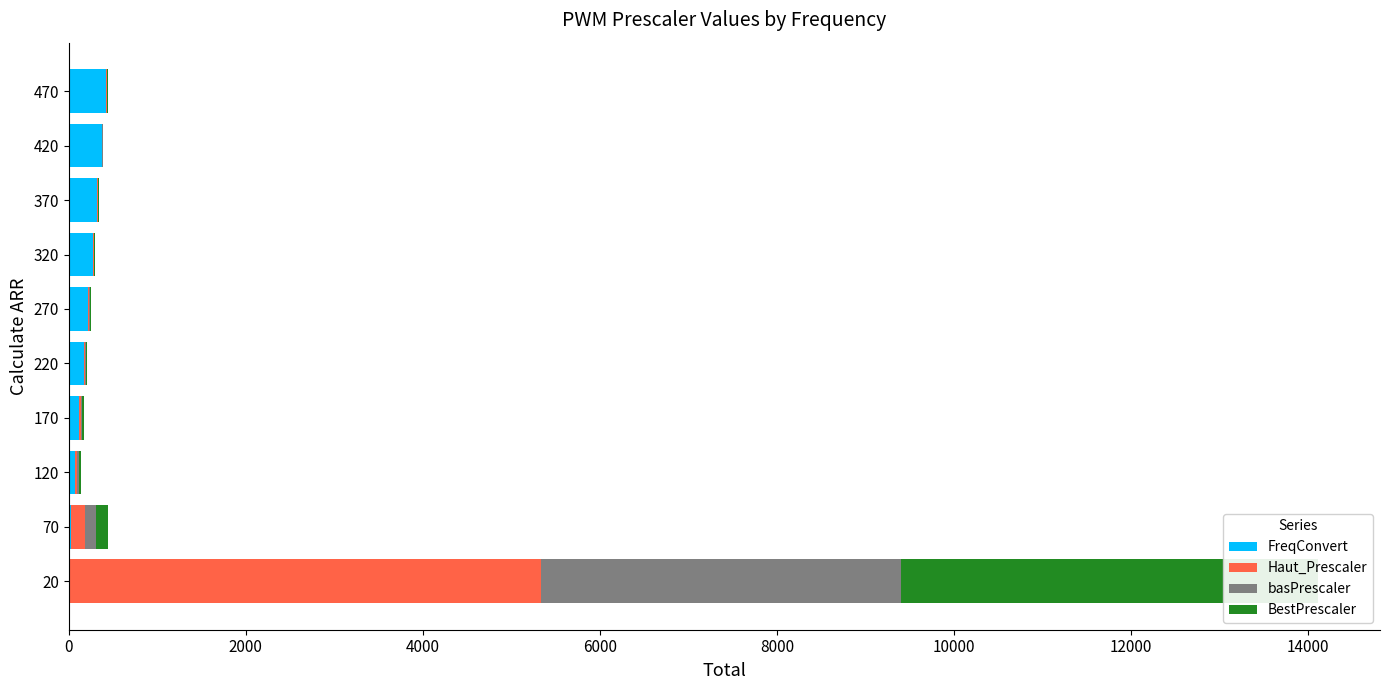

Is it true that basPrescaler equals 5.7 at 220?

False